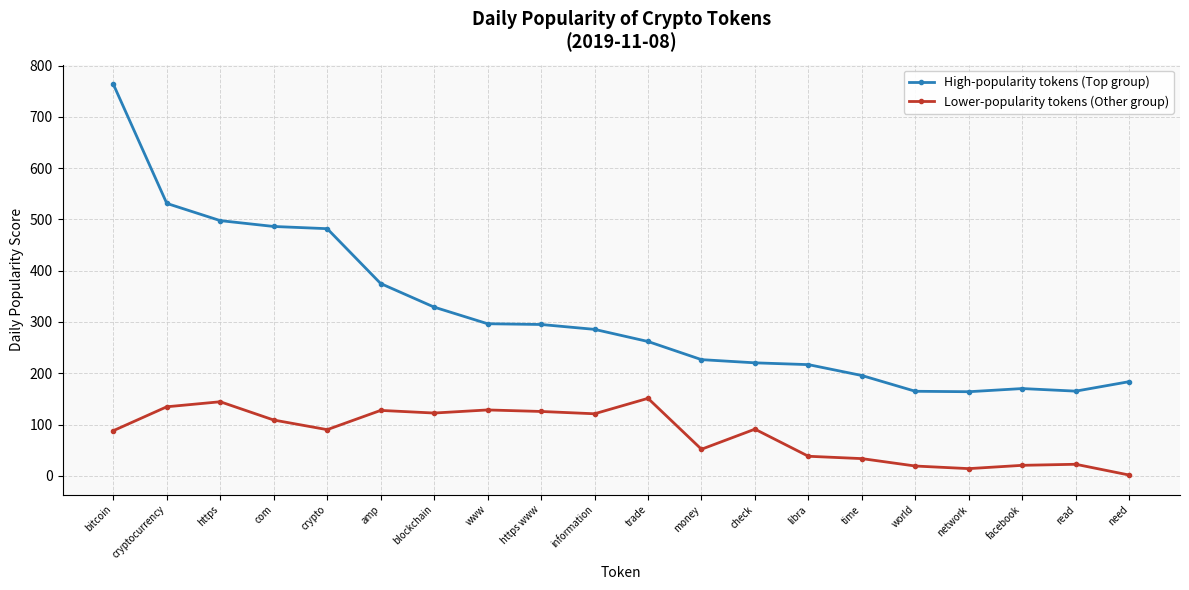

At which label is High-popularity tokens (Top group) closest to 463?

crypto